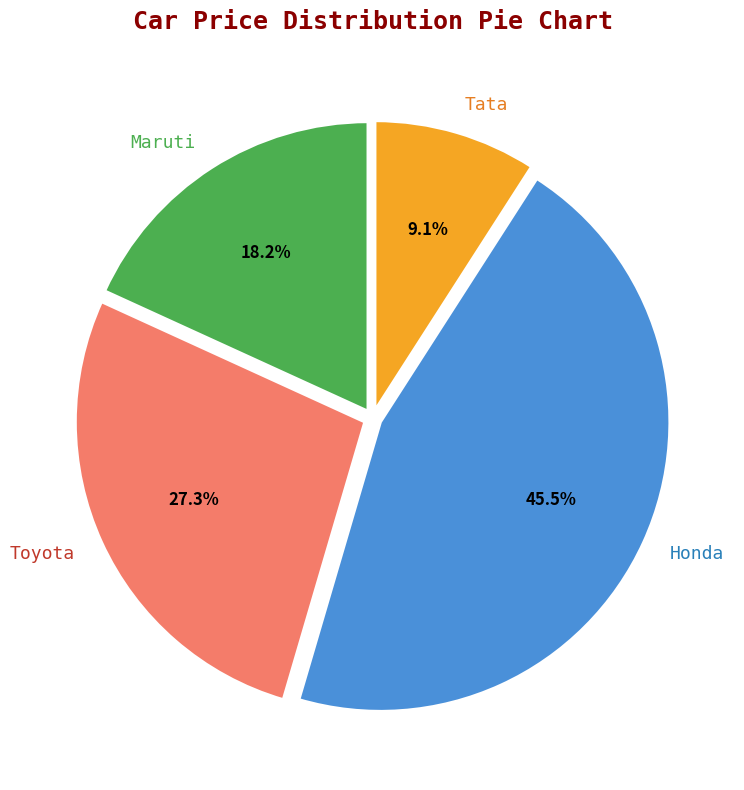

True or false: Maruti accounts for 18% of the total.

True